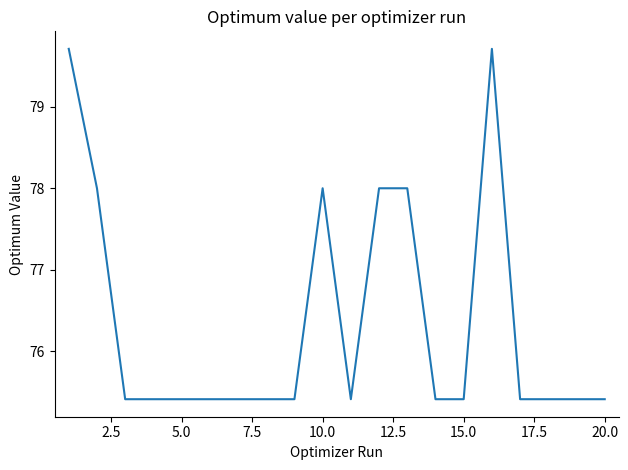

What is the difference between the maximum and minimum values?

4.3